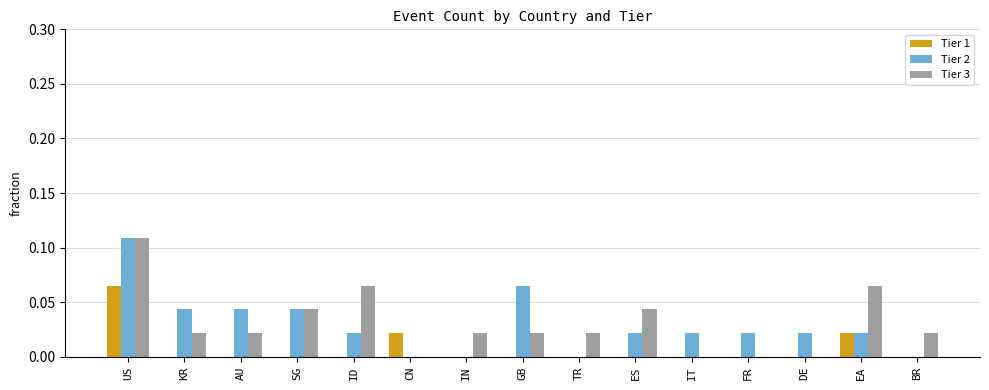

Are the bars horizontal?

No